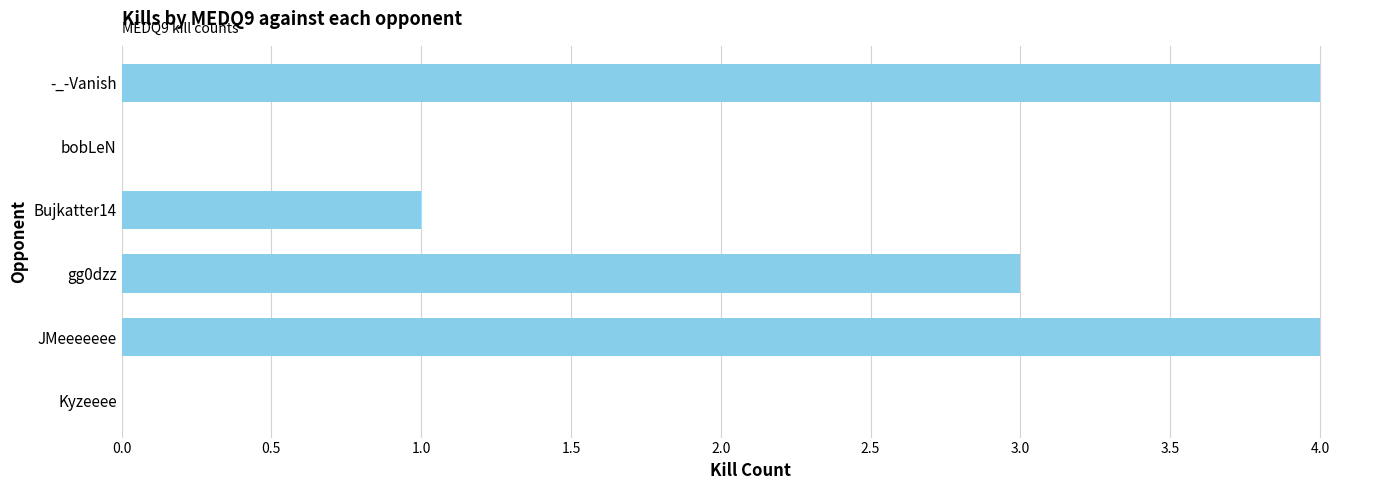

Which has a higher value, gg0dzz or bobLeN?

gg0dzz